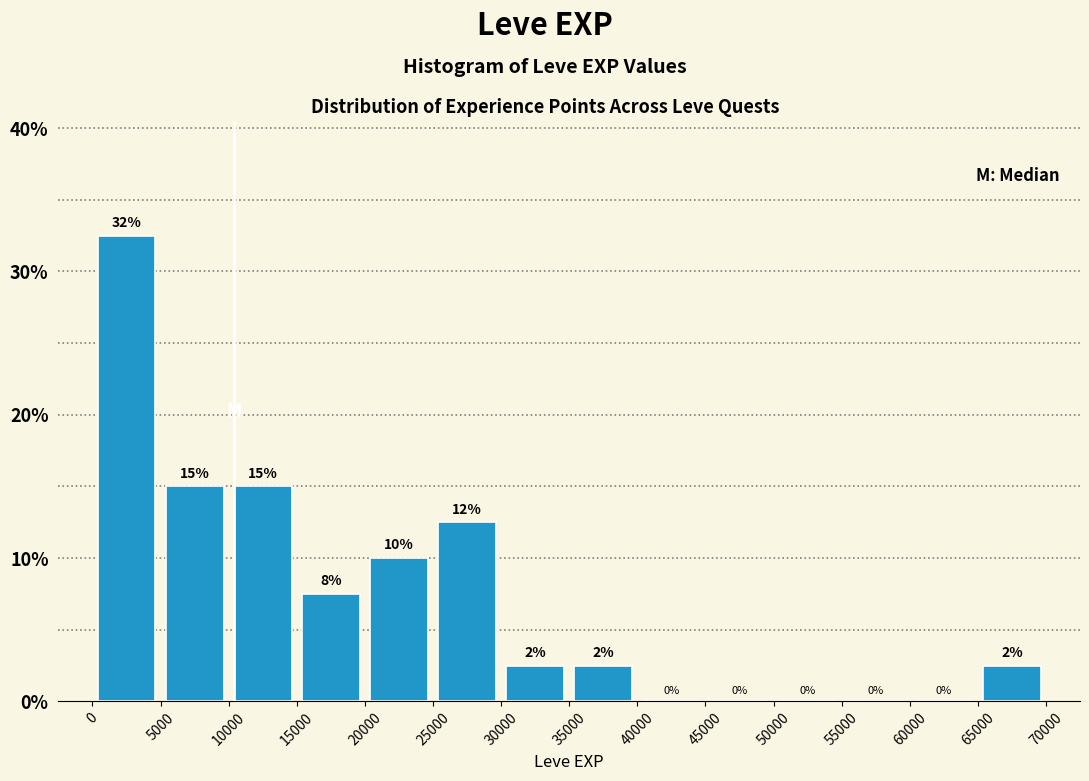

Which range on the x-axis has the tallest bar?

0 to 5000